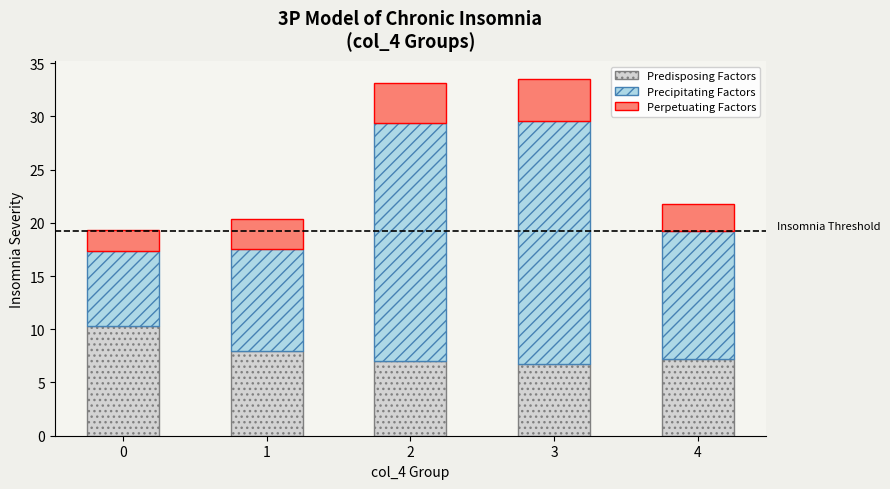

What is the total value across all series at 0?

19.3